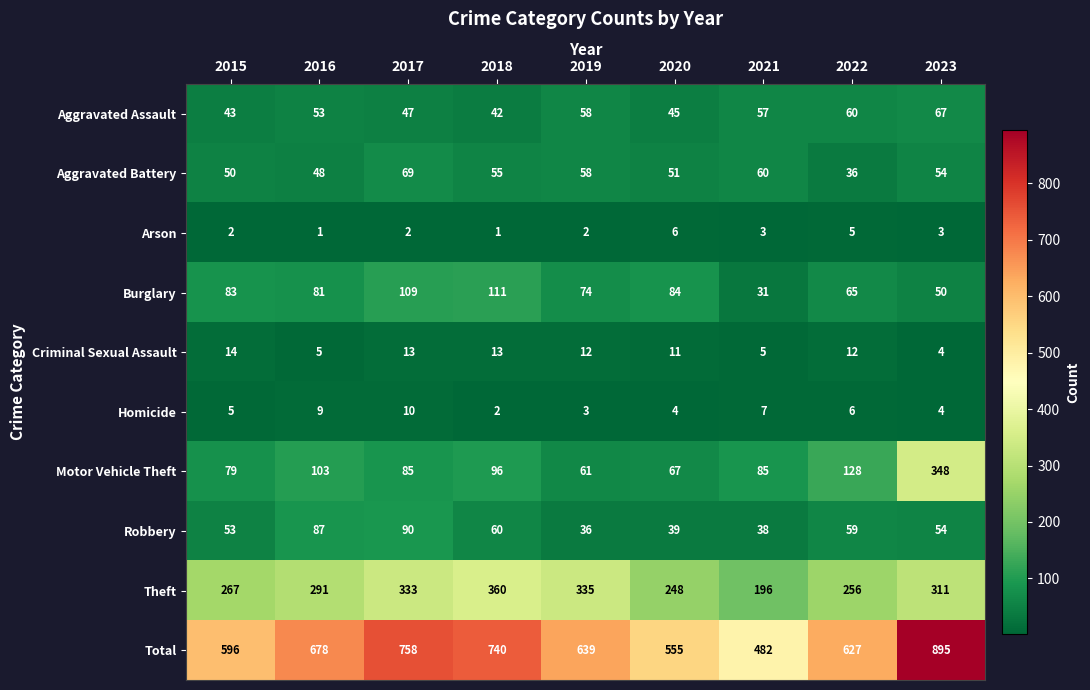

Rank the series at 2018 from highest to lowest value.

Total, Theft, Burglary, Motor Vehicle Theft, Robbery, Aggravated Battery, Aggravated Assault, Criminal Sexual Assault, Homicide, Arson